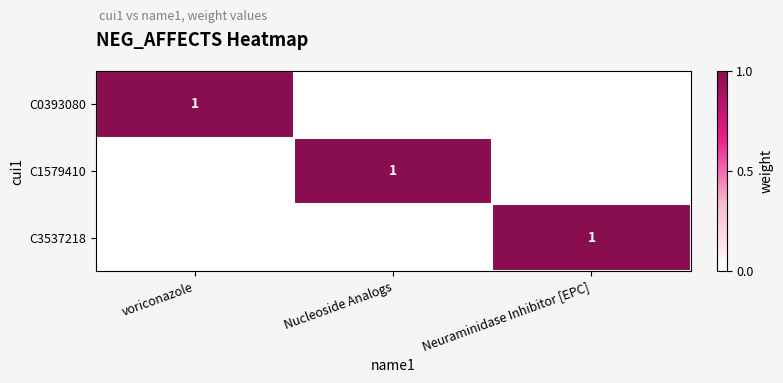

What is the difference between the highest and lowest values at Nucleoside Analogs?

1